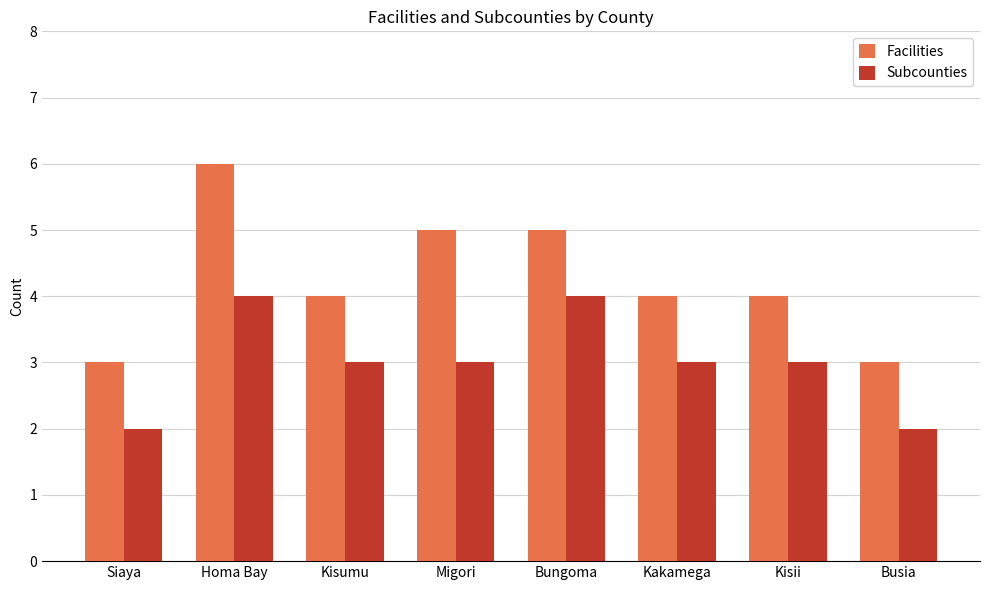

The value of Subcounties at Busia is 3. True or false?

False